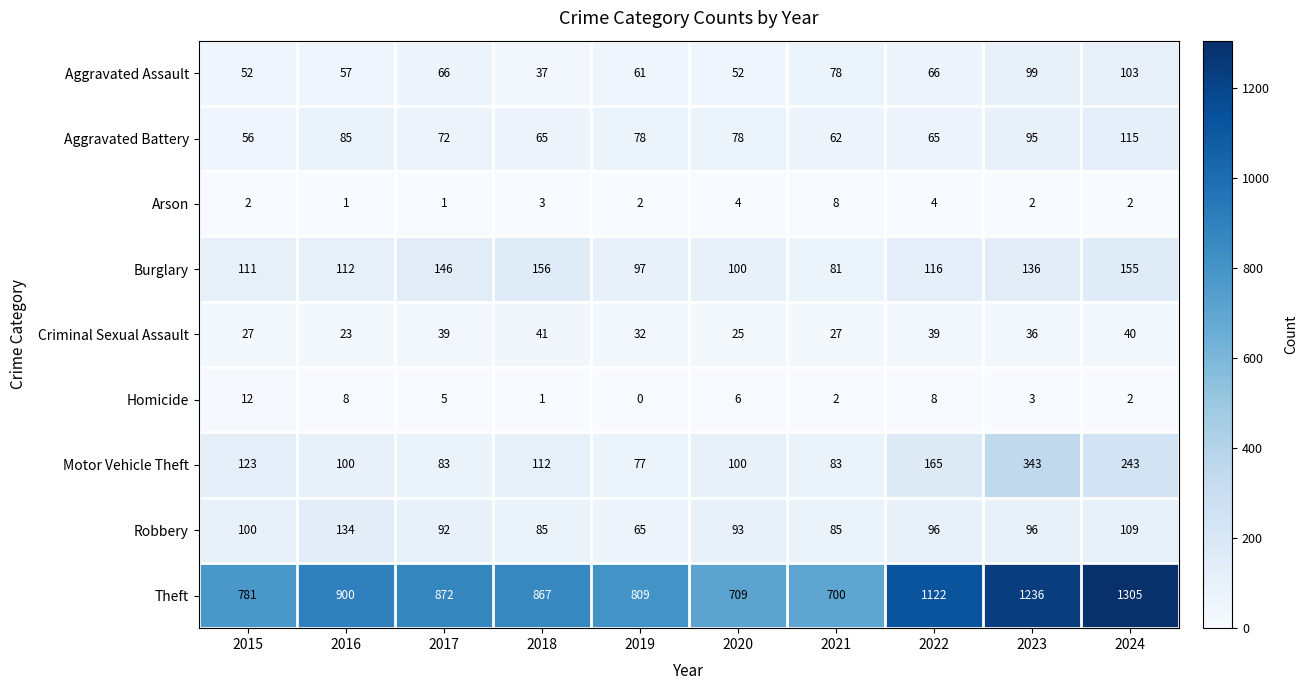

What is the approximate value of Theft at 2018, to the nearest 50?

850